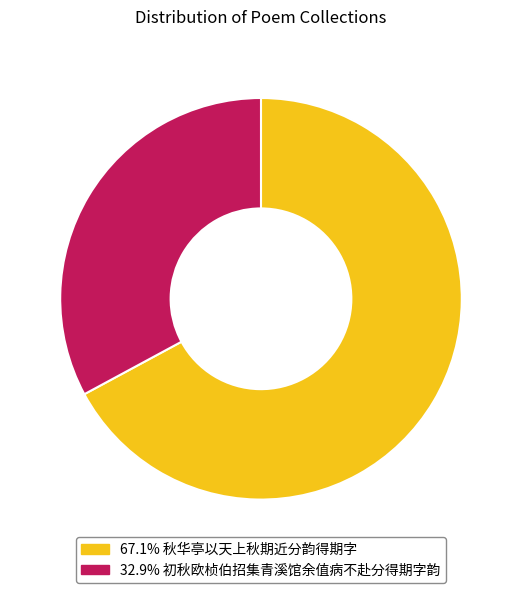

What is the ratio of the value at 67.1% 秋华亭以天上秋期近分韵得期字 to the value at 32.9% 初秋欧桢伯招集青溪馆余值病不赴分得期字韵?

2.0